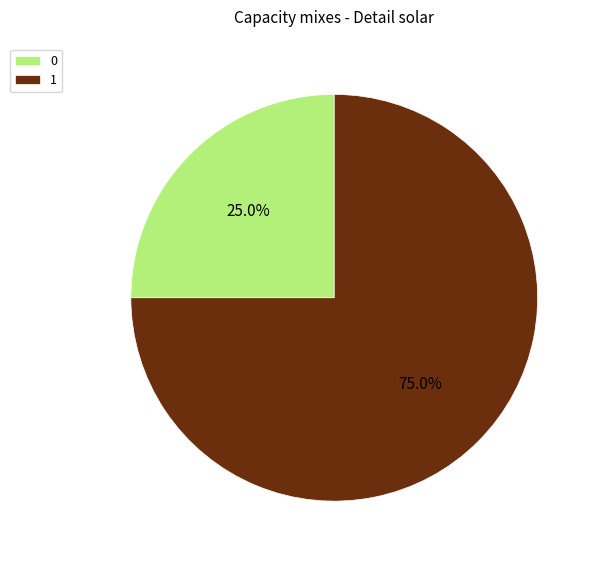

What portion of the pie excludes 0?

75.0%